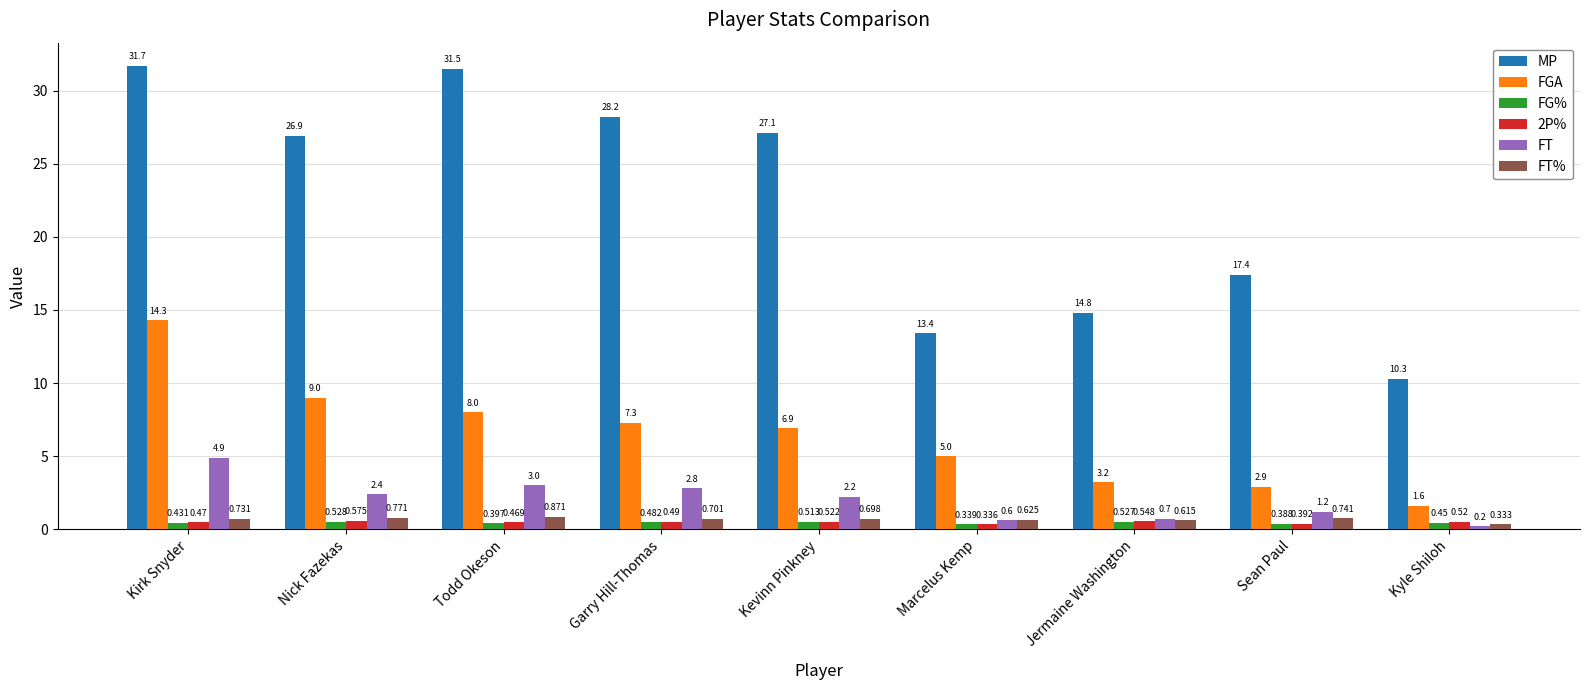

Rank the categories by FT value from highest to lowest.

Kirk Snyder, Todd Okeson, Garry Hill-Thomas, Nick Fazekas, Kevinn Pinkney, Sean Paul, Jermaine Washington, Marcelus Kemp, Kyle Shiloh